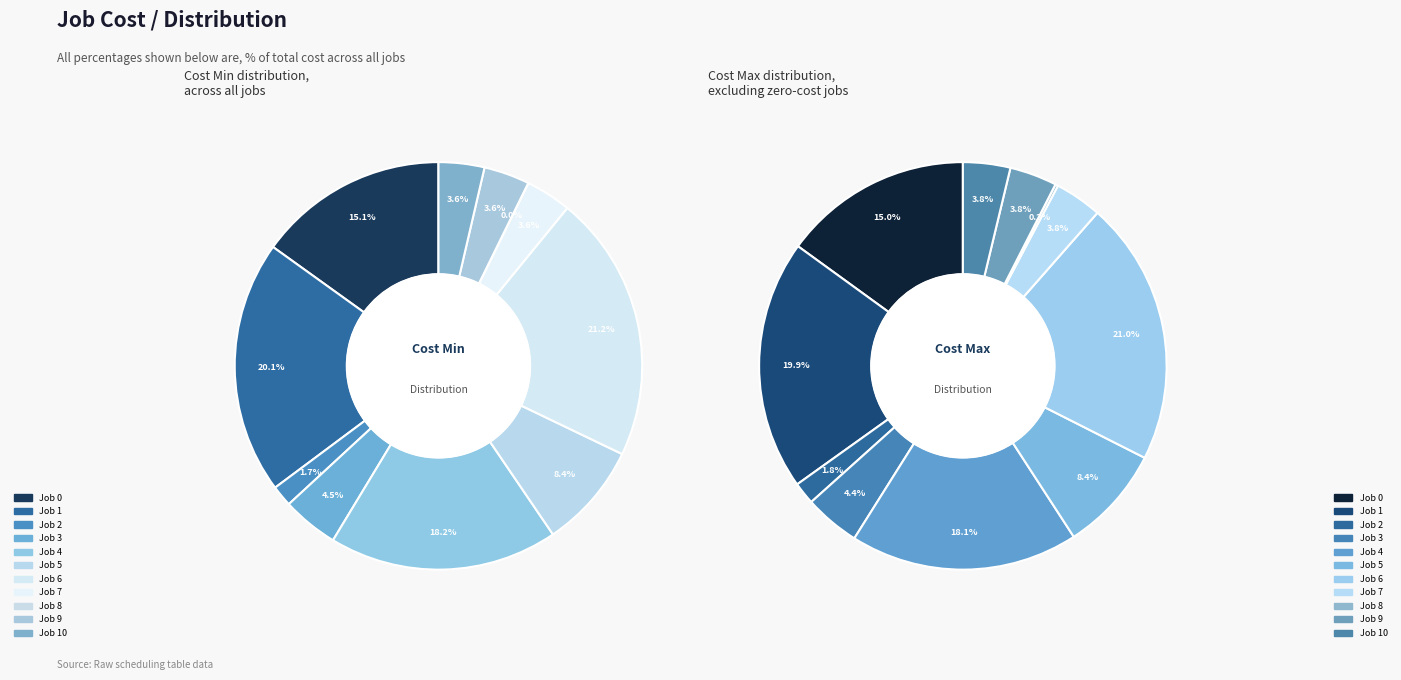

How many slices are in this pie chart?

11